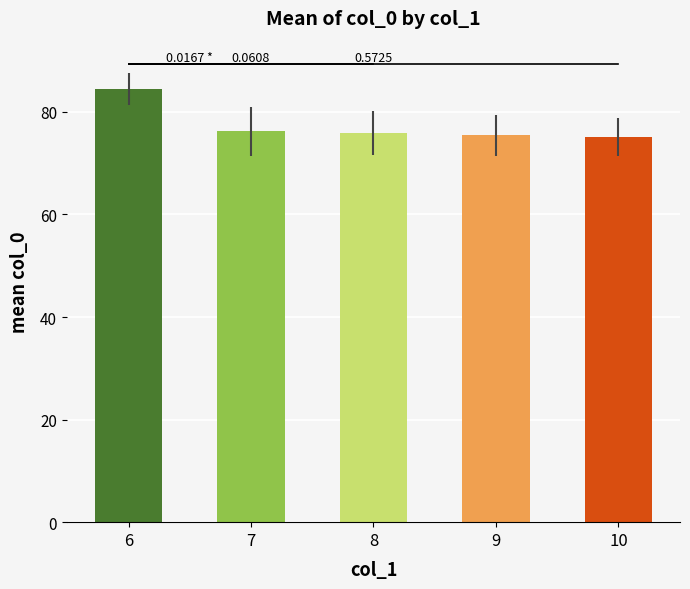

Does the chart contain any negative values?

No